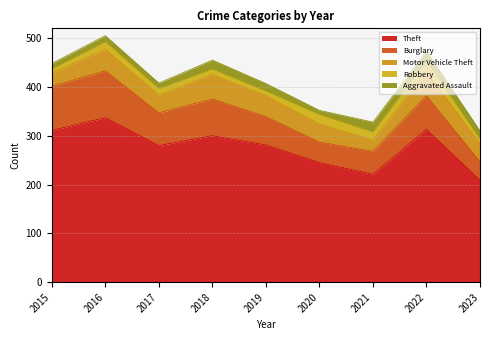

At which label does Burglary reach its minimum?

2023